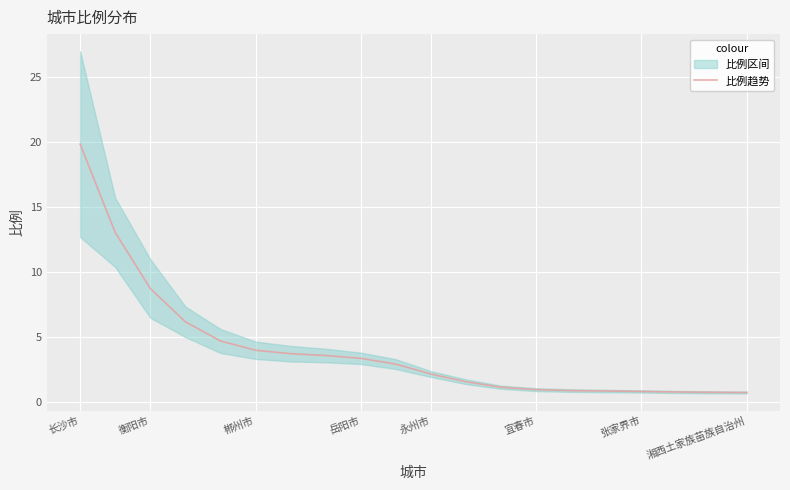

The 比例趋势 series shows 6.7 at 郴州市. True or false?

False